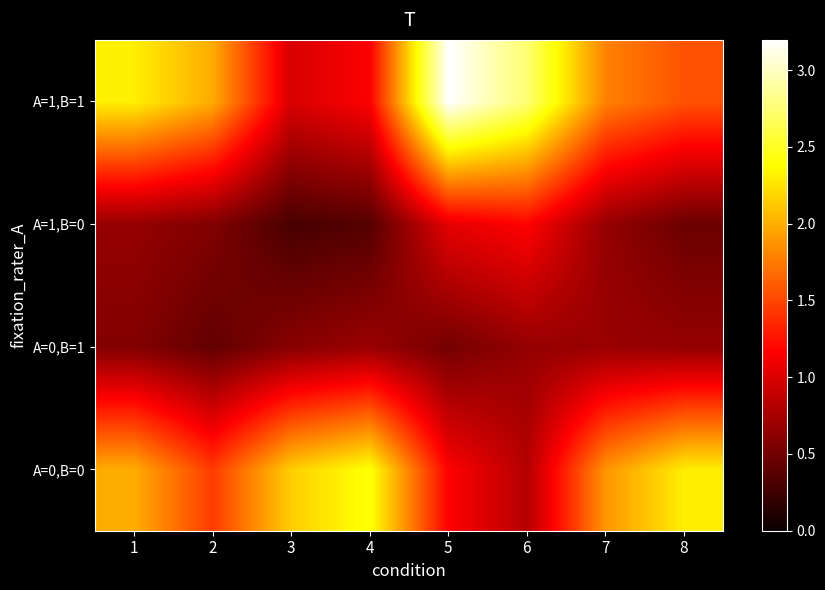

At how many categories does at least one series exceed 2?

6